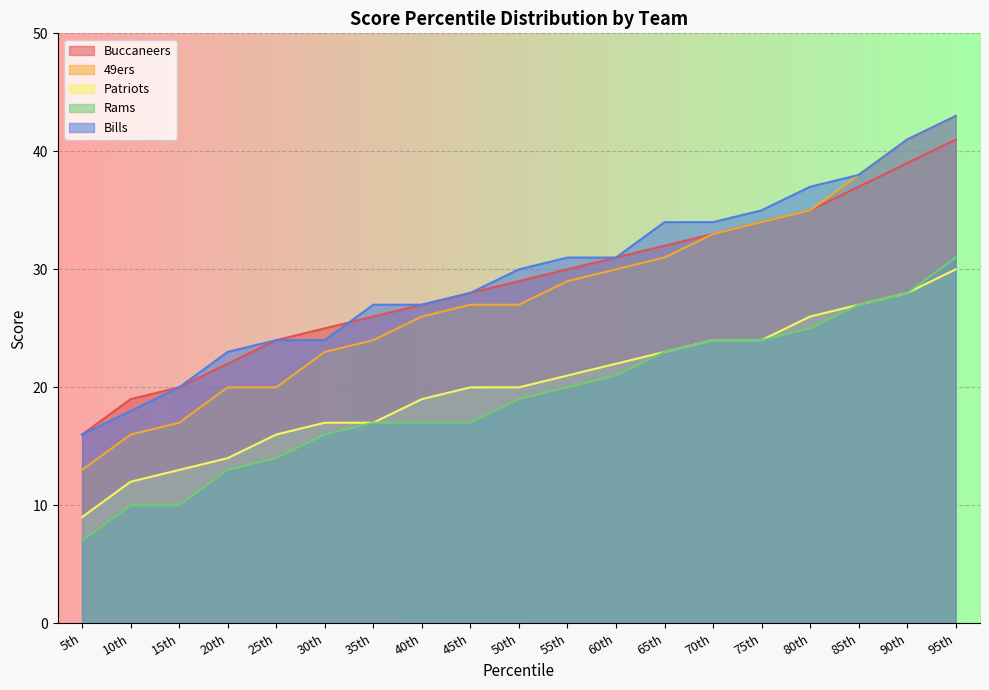

What is the difference between the maximum and minimum values in the Patriots series?

21